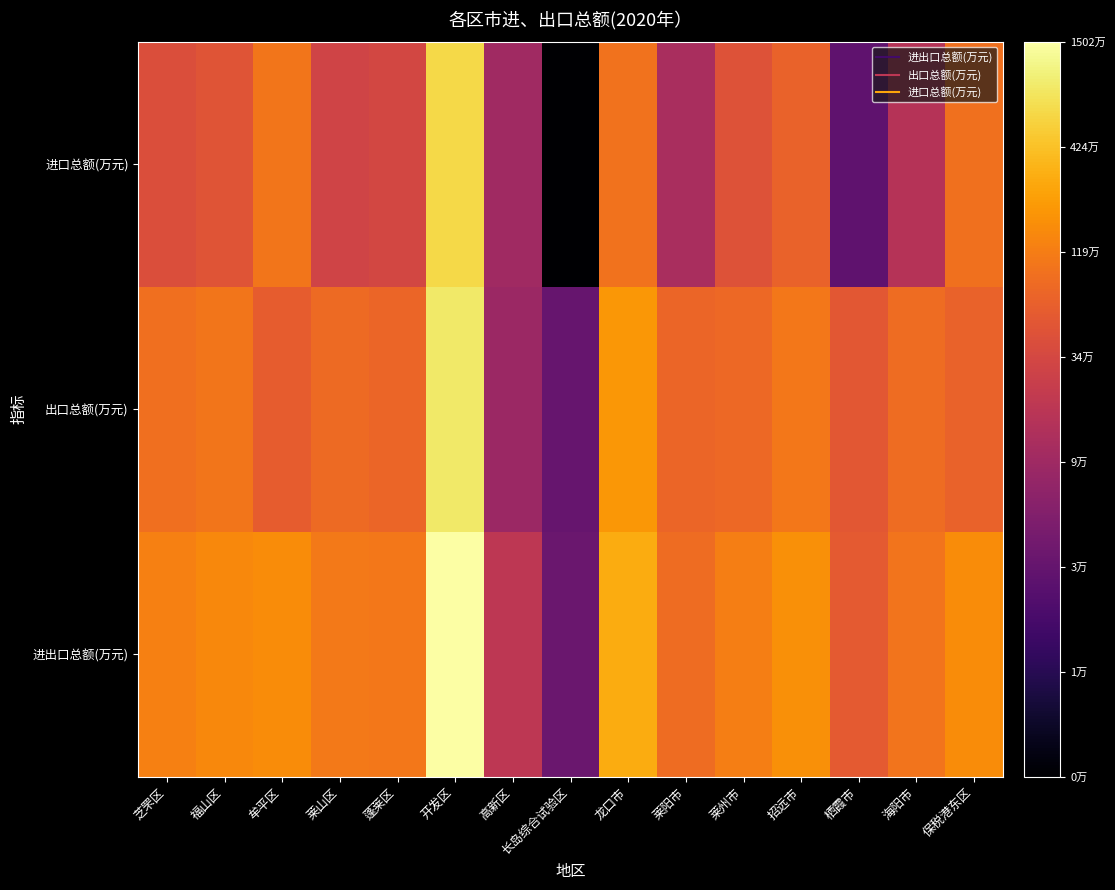

Reading left to right, extract all data points from this chart.

进出口总额(万元): 芝罘区=6.1	福山区=6.2	牟平区=6.2	莱山区=6.0	蓬莱区=6.0	开发区=7.2	高新区=5.3	长岛综合试验区=4.5	龙口市=6.5	莱阳市=5.9	莱州市=6.1	招远市=6.2	栖霞市=5.7	海阳市=6.0	保税港东区=6.2
出口总额(万元): 芝罘区=5.9	福山区=6.0	牟平区=5.8	莱山区=5.9	蓬莱区=5.9	开发区=6.9	高新区=4.9	长岛综合试验区=4.4	龙口市=6.3	莱阳市=5.9	莱州市=5.9	招远市=6.0	栖霞市=5.7	海阳市=5.9	保税港东区=5.8
进口总额(万元): 芝罘区=5.6	福山区=5.7	牟平区=6.0	莱山区=5.5	蓬莱区=5.5	开发区=6.8	高新区=5.0	长岛综合试验区=3.3	龙口市=6.0	莱阳市=5.1	莱州市=5.7	招远市=5.8	栖霞市=4.4	海阳市=5.2	保税港东区=6.0